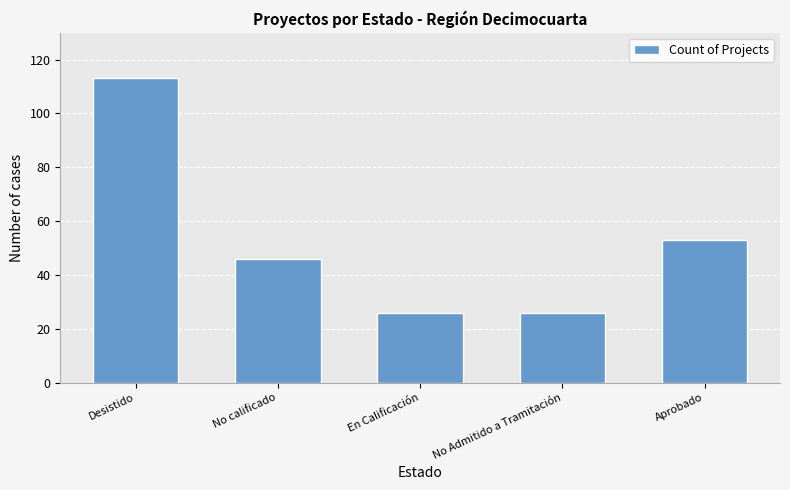

Is it true that the value at Aprobado is 53?

True